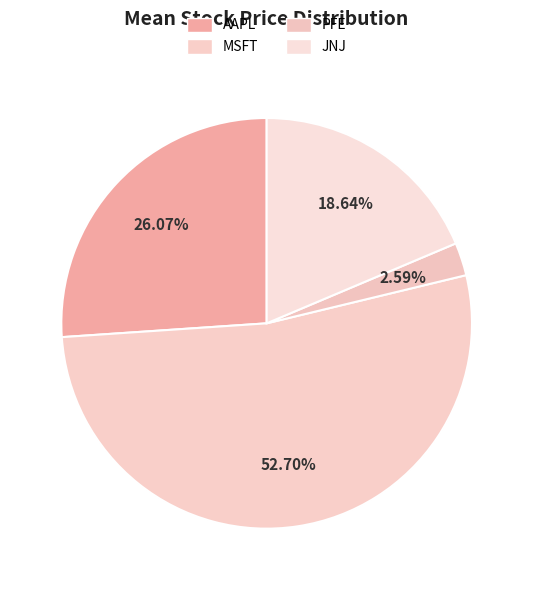

How many segments does this pie chart have?

4